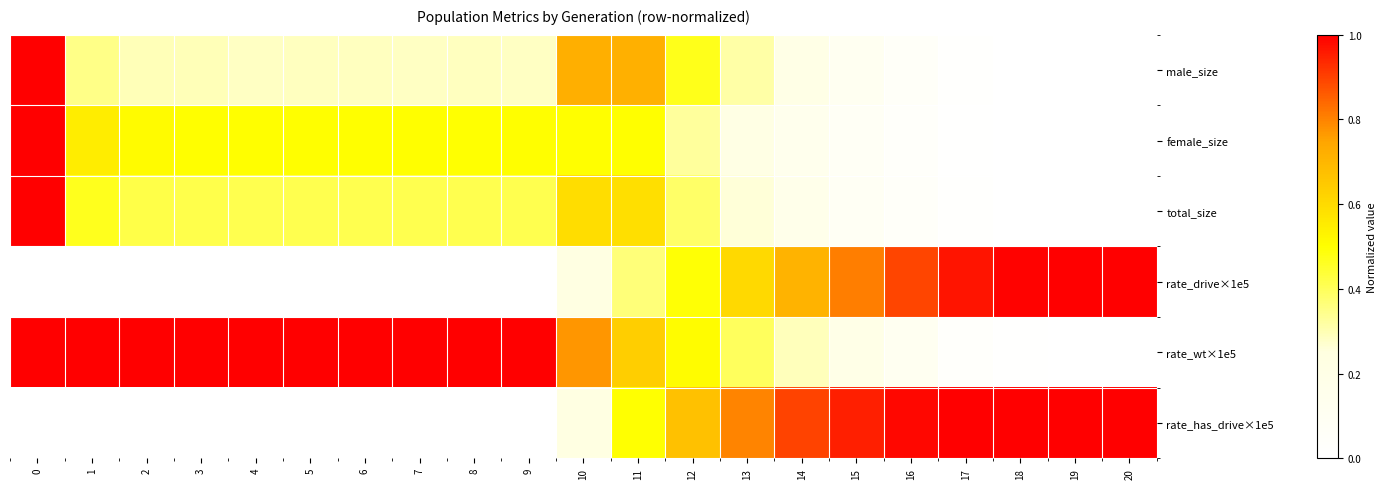

Reading right to left, extract all data points from this chart.

male_size: 20=0.0	19=0.0	18=0.0	17=0.0	16=0.1	15=0.1	14=0.2	13=0.3	12=0.5	11=0.7	10=0.7	9=0.3	8=0.3	7=0.3	6=0.3	5=0.3	4=0.3	3=0.3	2=0.3	1=0.4	0=1.0
female_size: 20=0.0	19=0.0	18=0.0	17=0.0	16=0.0	15=0.1	14=0.1	13=0.2	12=0.3	11=0.5	10=0.5	9=0.5	8=0.5	7=0.5	6=0.5	5=0.5	4=0.5	3=0.5	2=0.5	1=0.5	0=1.0
total_size: 20=0.0	19=0.0	18=0.0	17=0.0	16=0.0	15=0.1	14=0.2	13=0.3	12=0.4	11=0.6	10=0.6	9=0.4	8=0.4	7=0.4	6=0.4	5=0.4	4=0.4	3=0.4	2=0.4	1=0.5	0=1.0
rate_drive×1e5: 20=1.0	19=1.0	18=1.0	17=1.0	16=0.9	15=0.8	14=0.7	13=0.6	12=0.5	11=0.4	10=0.2	9=0.0	8=0.0	7=0.0	6=0.0	5=0.0	4=0.0	3=0.0	2=0.0	1=0.0	0=0.0
rate_wt×1e5: 20=0.0	19=0.0	18=0.0	17=0.0	16=0.1	15=0.2	14=0.3	13=0.4	12=0.5	11=0.6	10=0.8	9=1.0	8=1.0	7=1.0	6=1.0	5=1.0	4=1.0	3=1.0	2=1.0	1=1.0	0=1.0
rate_has_drive×1e5: 20=1.0	19=1.0	18=1.0	17=1.0	16=1.0	15=1.0	14=0.9	13=0.8	12=0.7	11=0.5	10=0.2	9=0.0	8=0.0	7=0.0	6=0.0	5=0.0	4=0.0	3=0.0	2=0.0	1=0.0	0=0.0